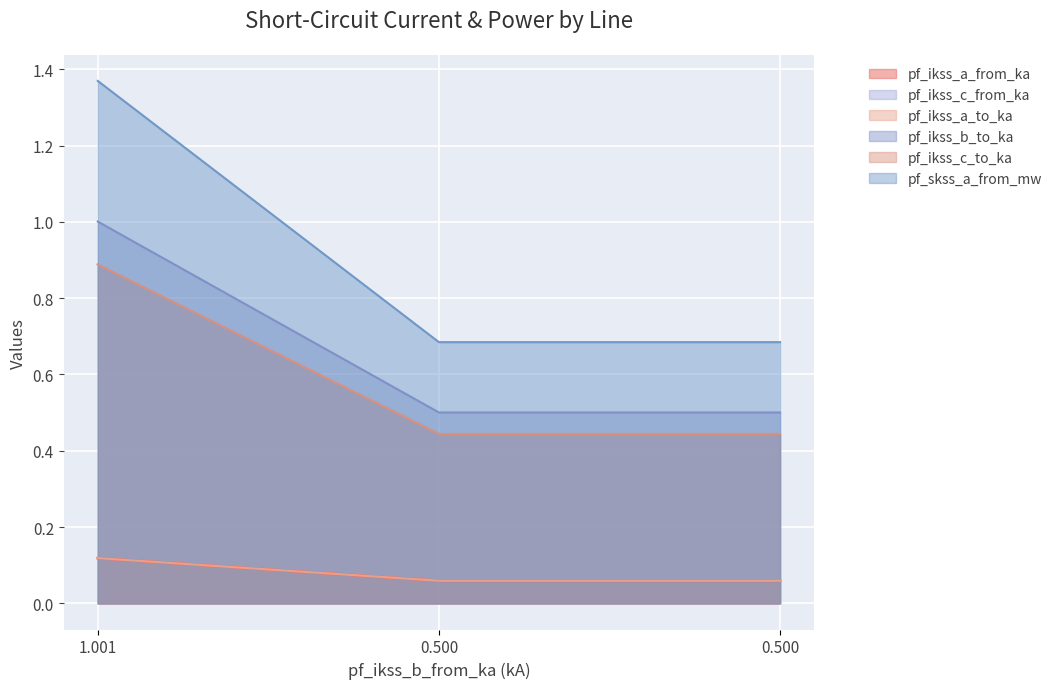

What is the value of the pf_ikss_a_to_ka point at the 3rd from the left?

0.1